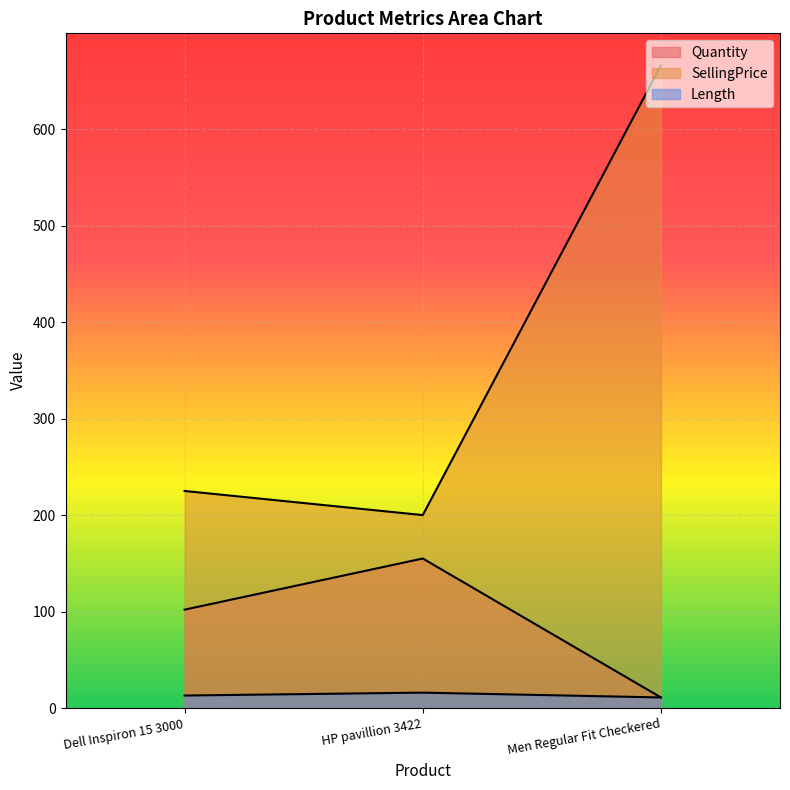

At which label does Quantity reach its peak?

HP pavillion 3422